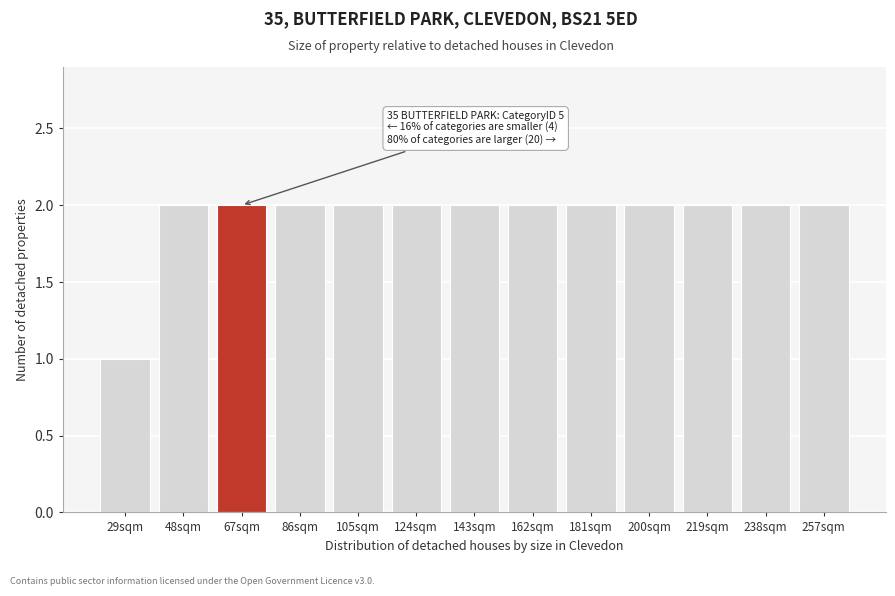

Reading right to left, transcribe all the data shown in this chart.

257sqm=2	238sqm=2	219sqm=2	200sqm=2	181sqm=2	162sqm=2	143sqm=2	124sqm=2	105sqm=2	86sqm=2	67sqm=2	48sqm=2	29sqm=1